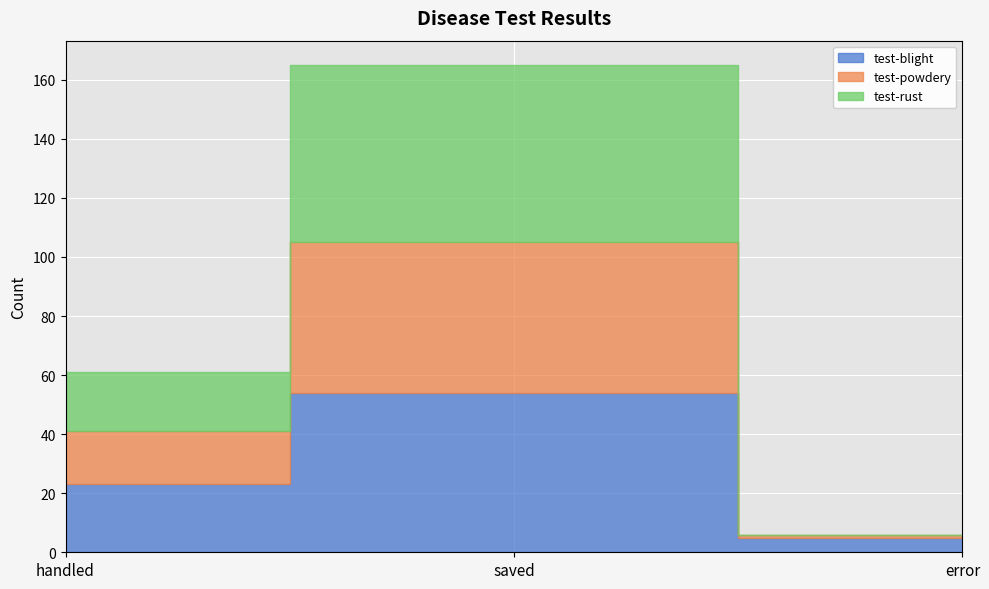

Count the number of data series in this chart.

3